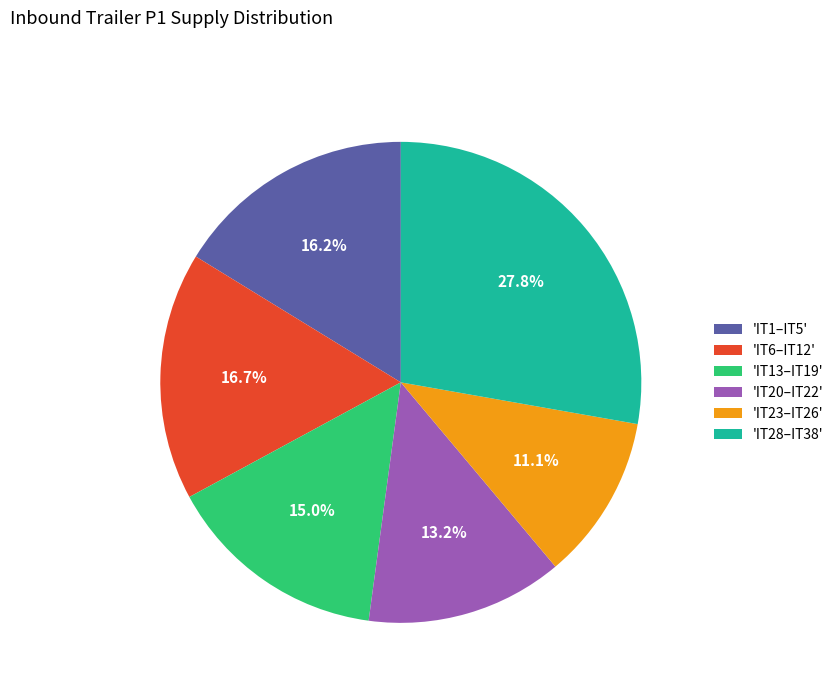

What is the largest slice in the pie chart?

'IT28–IT38'